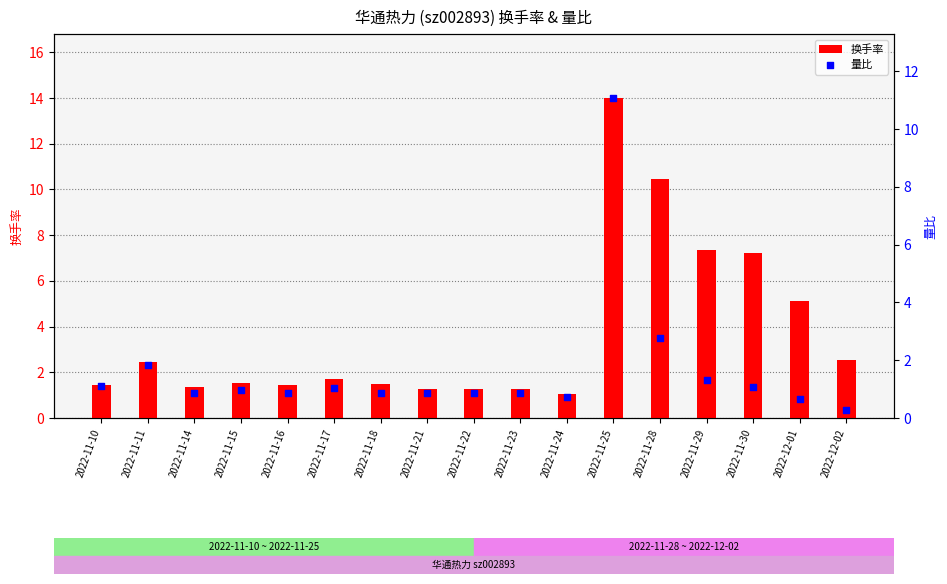

Which series contains the highest Y value?

换手率